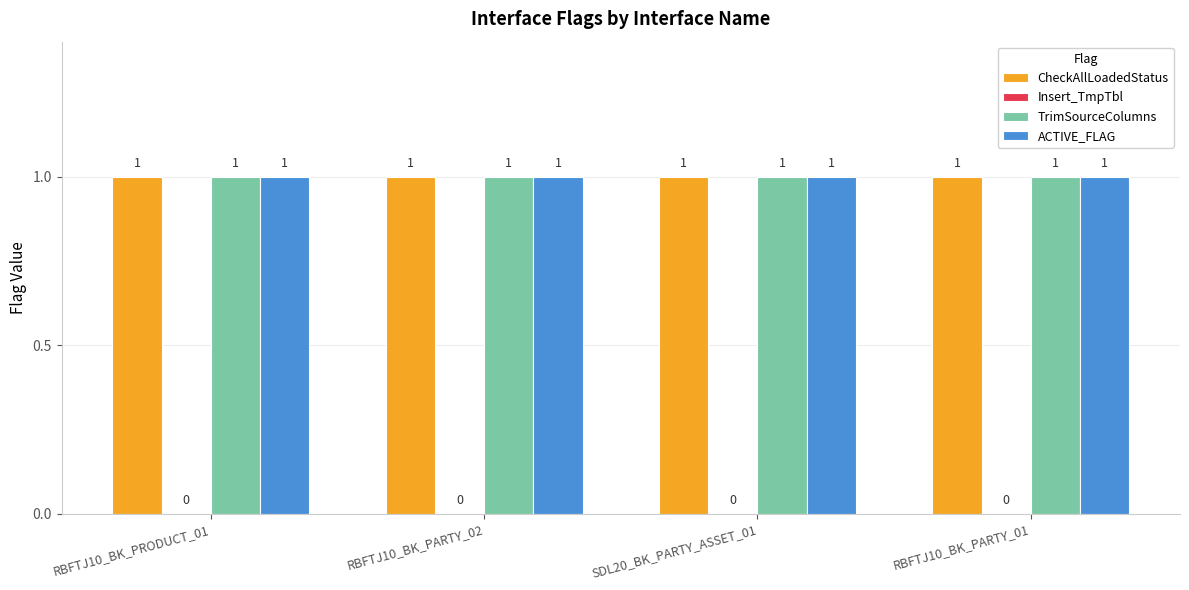

List the labels in order of ACTIVE_FLAG value, largest first.

RBFTJ10_BK_PRODUCT_01, RBFTJ10_BK_PARTY_02, SDL20_BK_PARTY_ASSET_01, RBFTJ10_BK_PARTY_01